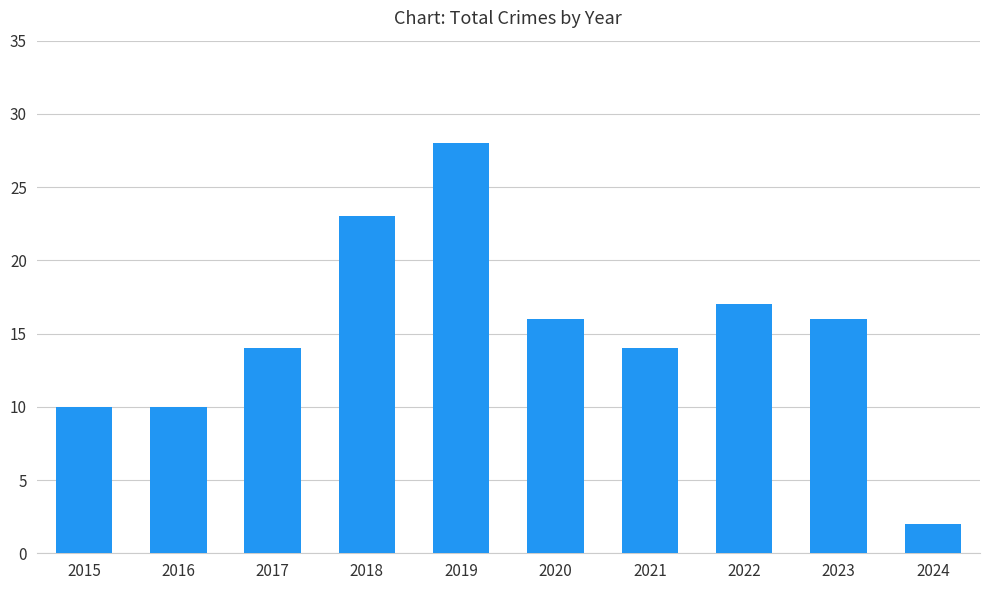

Is it true that the value at 2018 is 38?

False